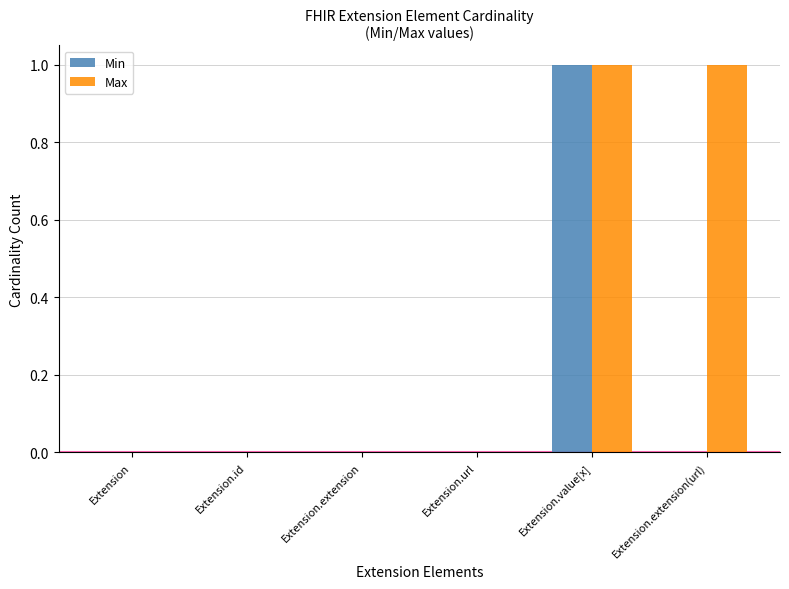

The Max series shows 0 at Extension.url. True or false?

True